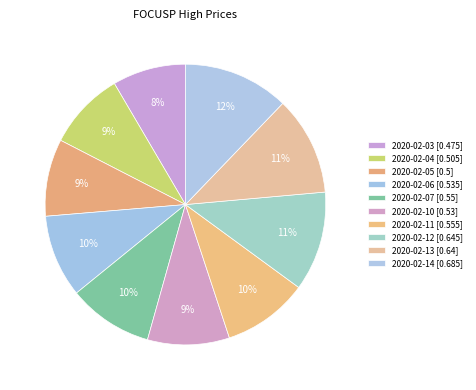

To the nearest percent, what percentage of the pie is 2020-02-05?

9%